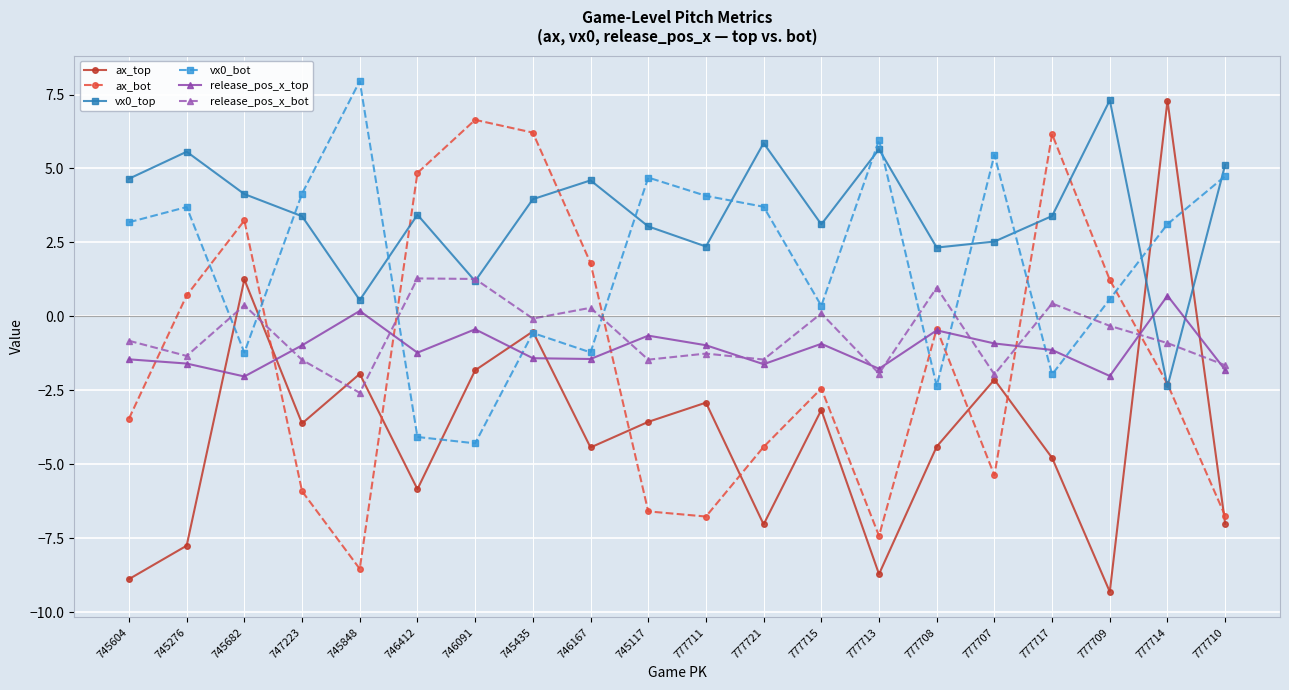

At which category is the sum across all series the highest?

745435